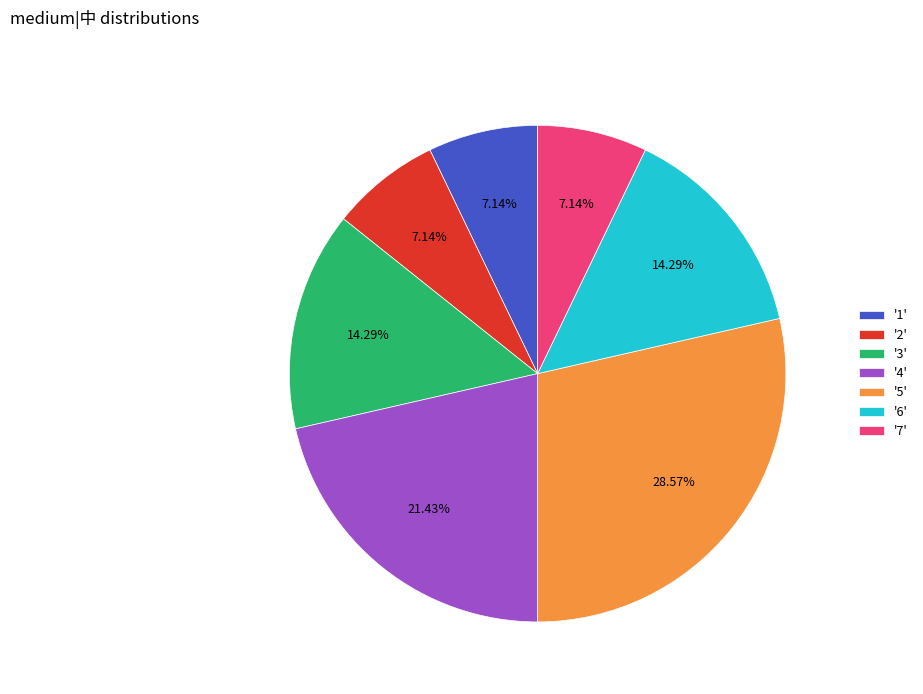

Is there a majority slice in this chart?

No